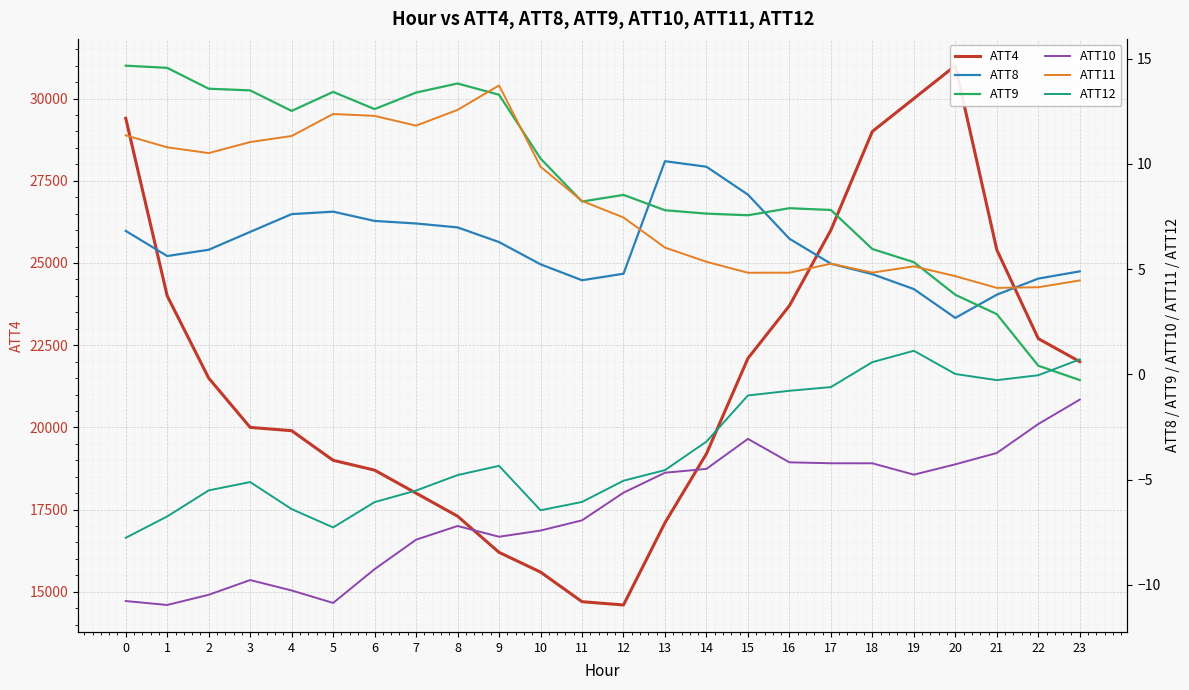

In ATT8, how many points are higher than both neighbors (excluding endpoints)?

2